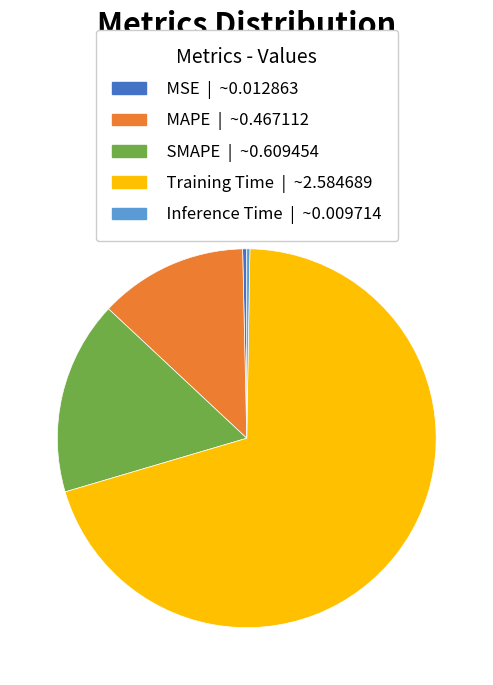

Is there any slice that represents more than half of the pie?

Yes